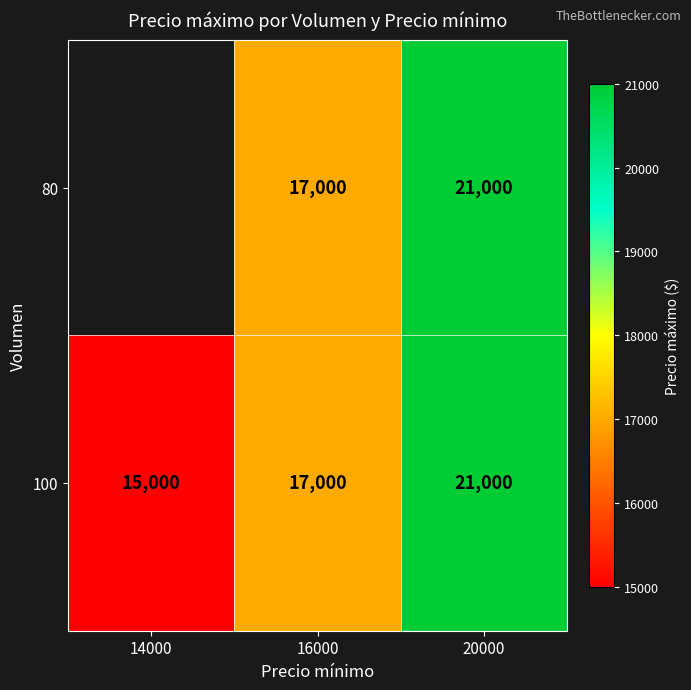

What is the total value across all series at 20000?

42000